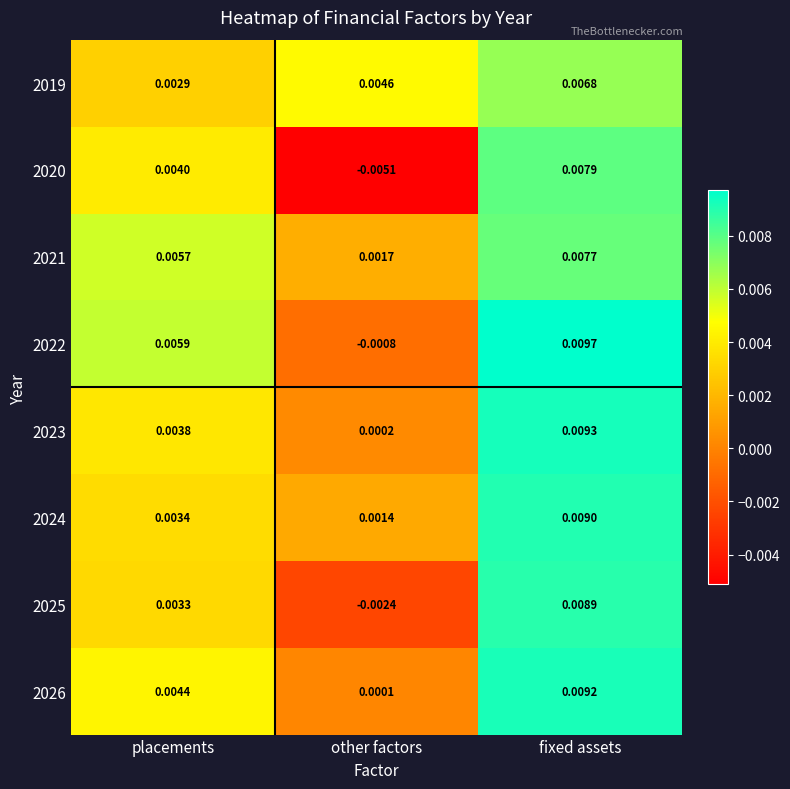

At which label does 2019 reach its minimum?

placements